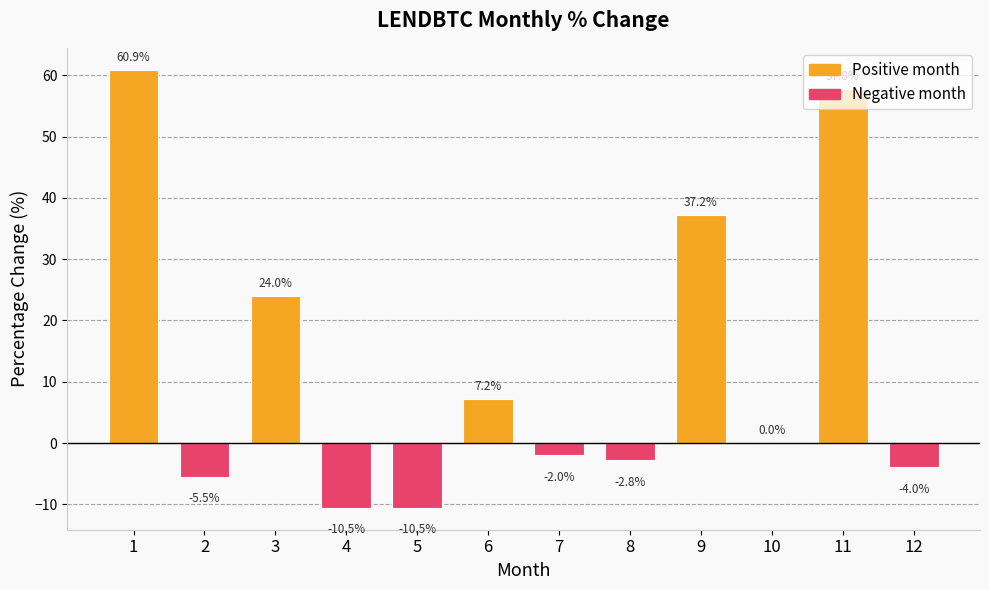

Count the number of categories in the chart.

12